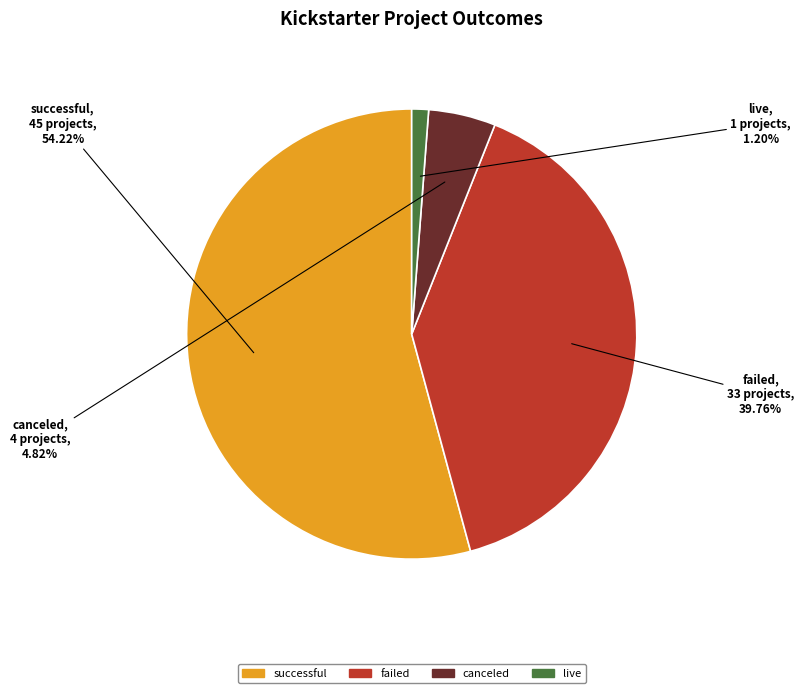

Which category has the biggest portion of the pie?

successful